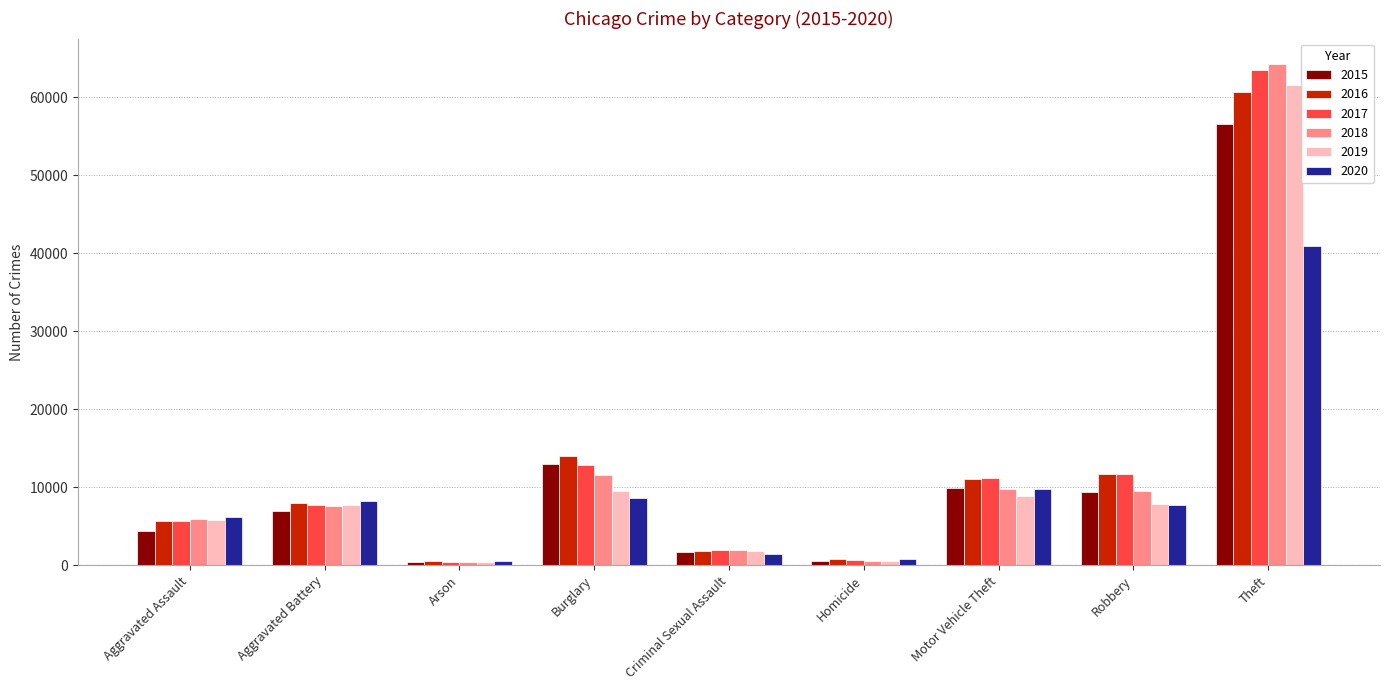

How many values in the 2018 series are below 7626?

4